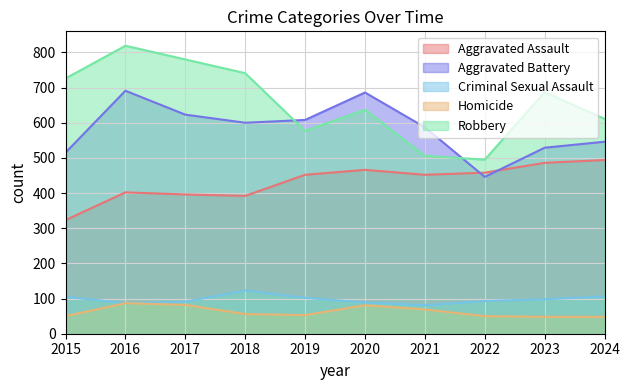

What is the value of the Aggravated Assault point at the 9th from the left?

486